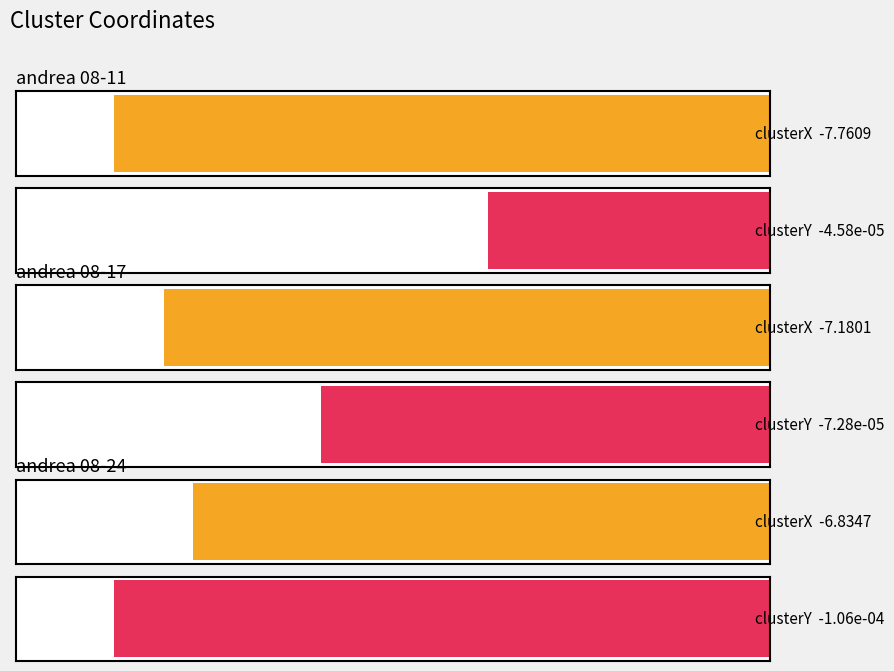

Which label corresponds to the smallest value in the chart?

andrea 08-11-2022.mat